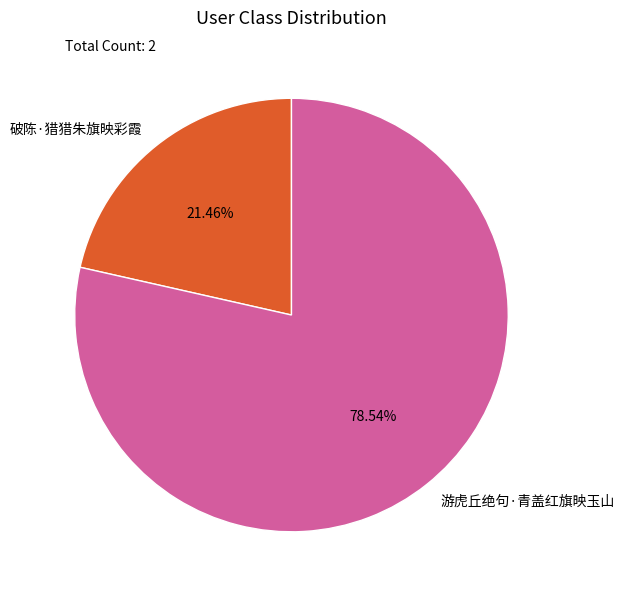

What percentage is the 破陈·猎猎朱旗映彩霞 slice, to the nearest percent?

21%